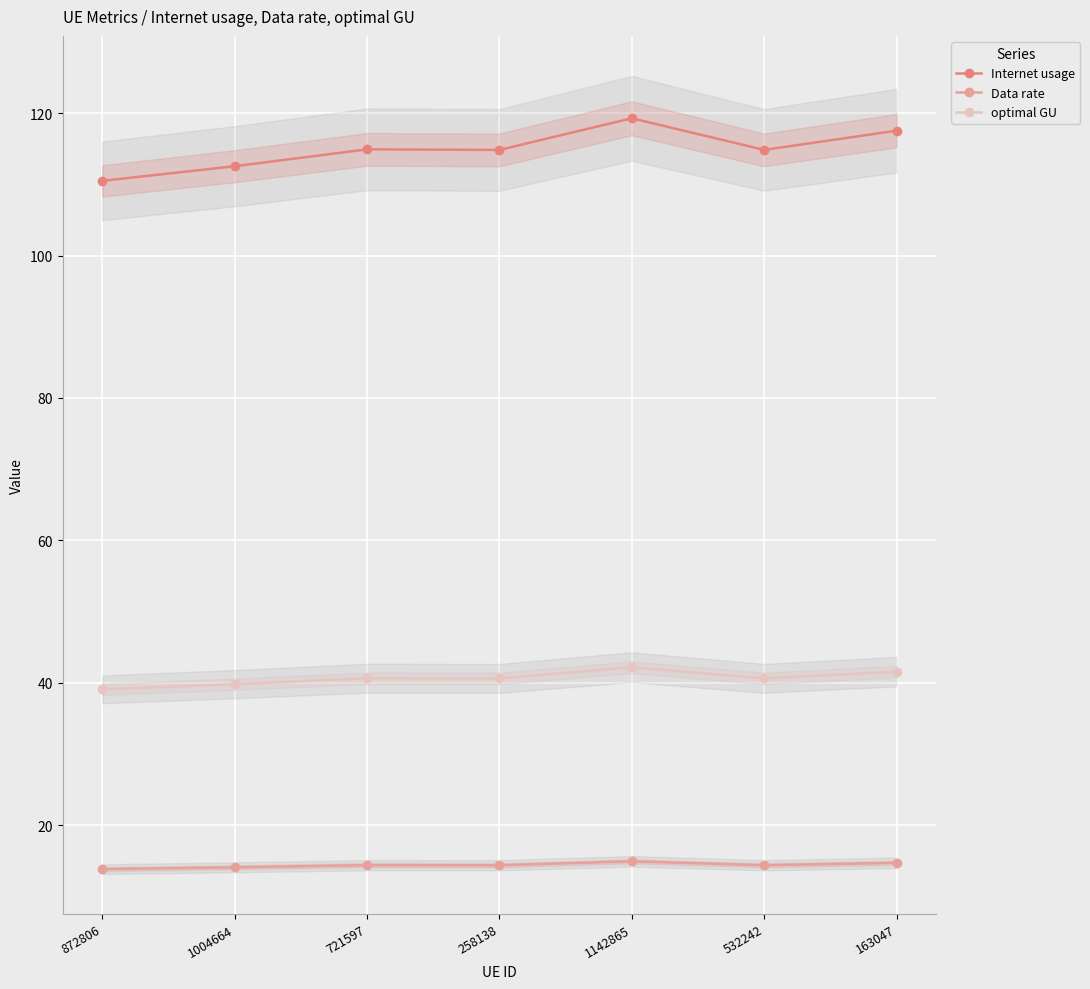

How many series are shown in this chart?

3